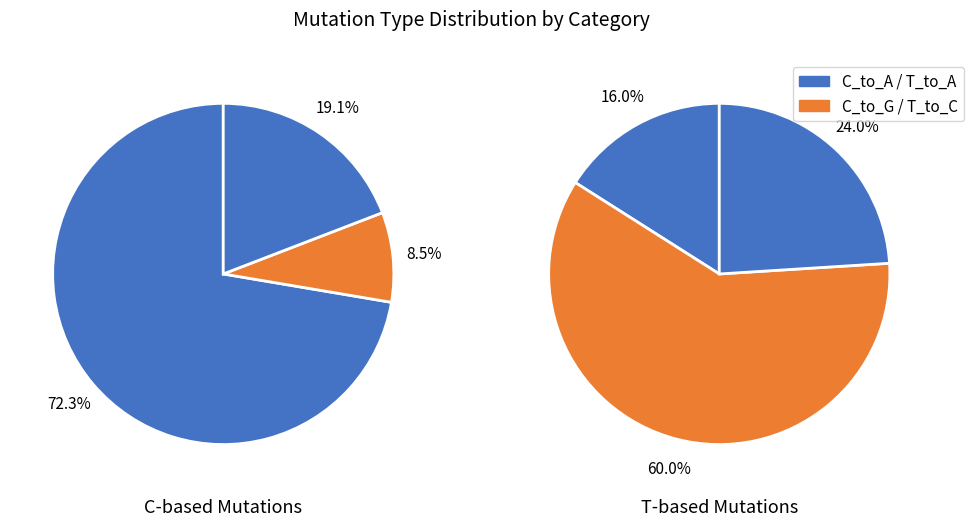

To the nearest percent, what is the combined percentage of T_to_A and C_to_A?

53%